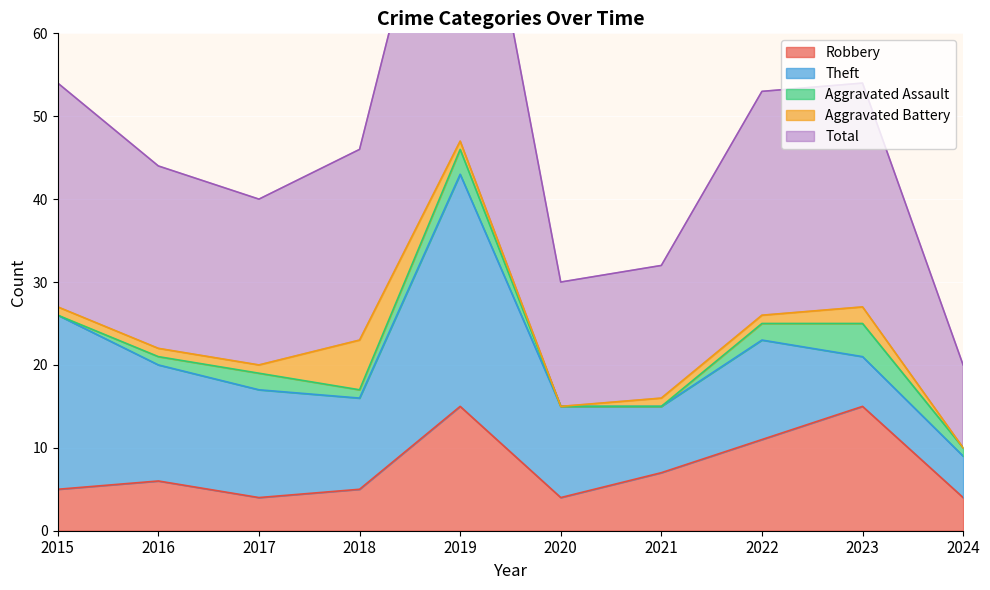

True or false: Robbery has a value of 6 at 2016.

True